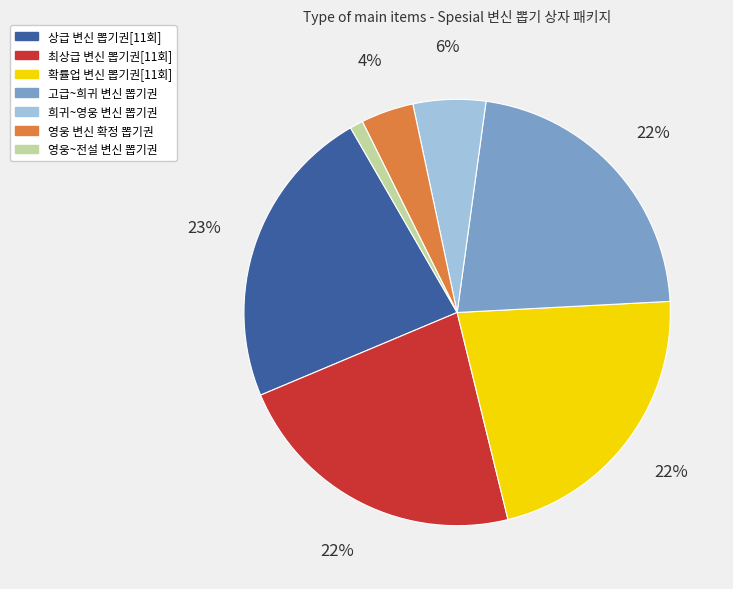

Is the sum of 영웅~전설 변신 뽑기권 and 확률업 변신 뽑기권[11회] greater than half?

No